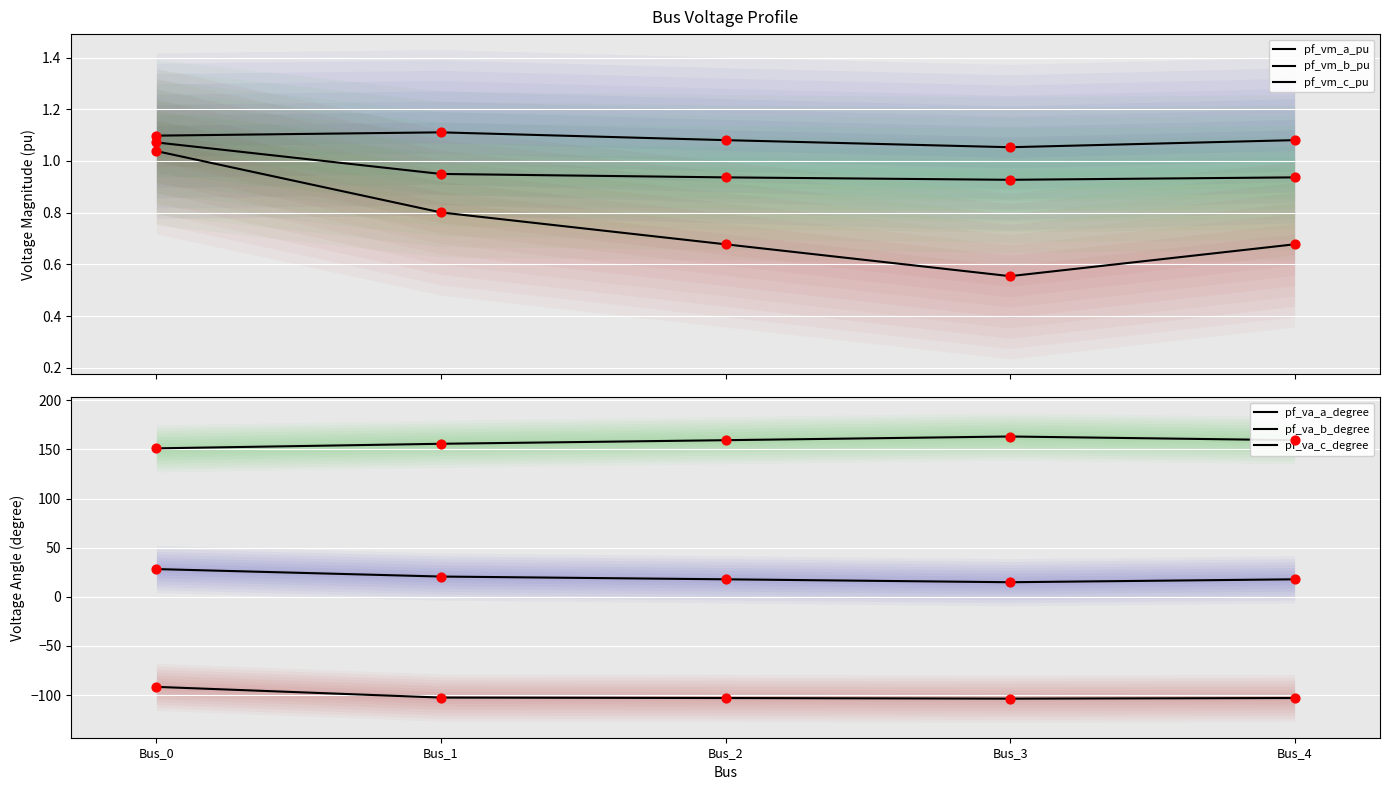

At how many categories does at least one series exceed -13?

5